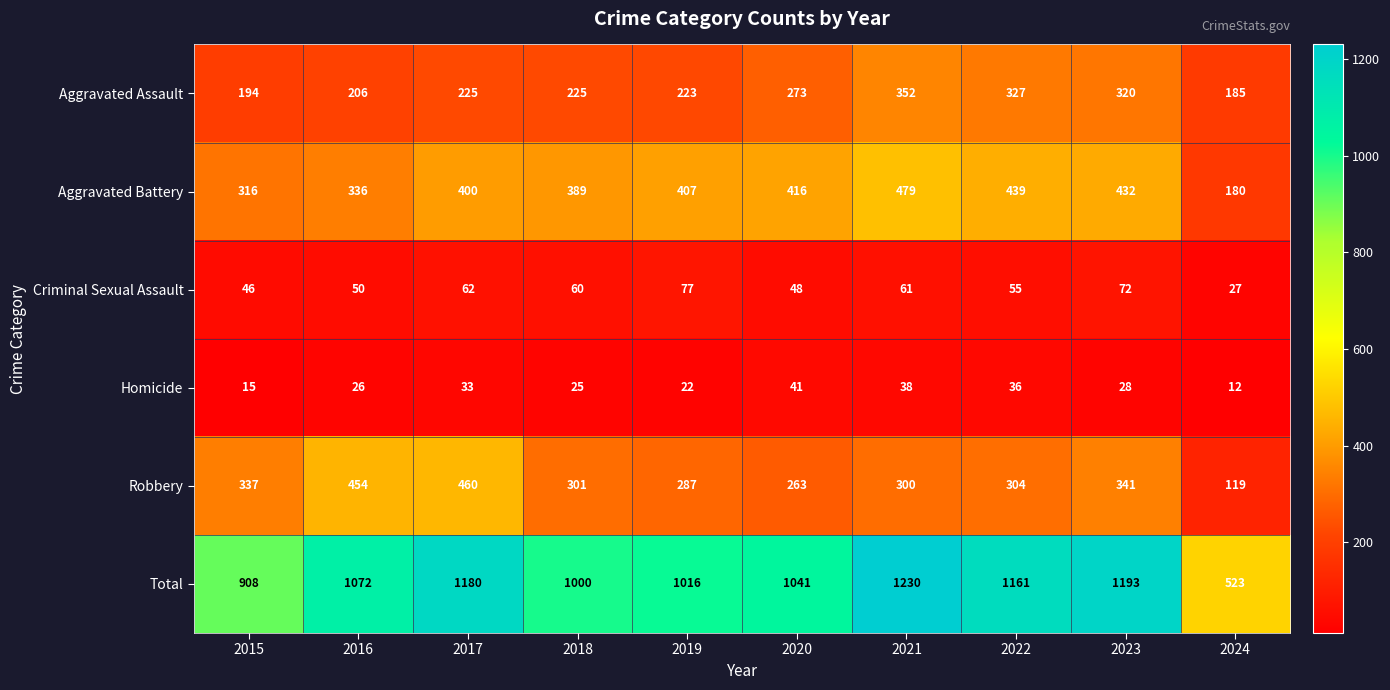

What is the highest value of the Total series?

1230